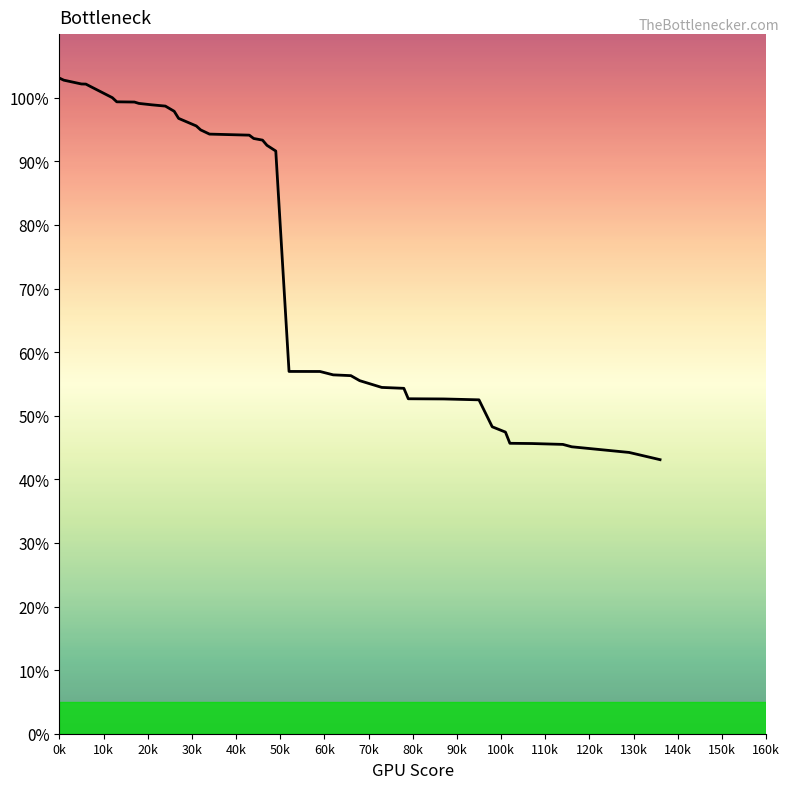

What is the greatest value displayed?

103.1